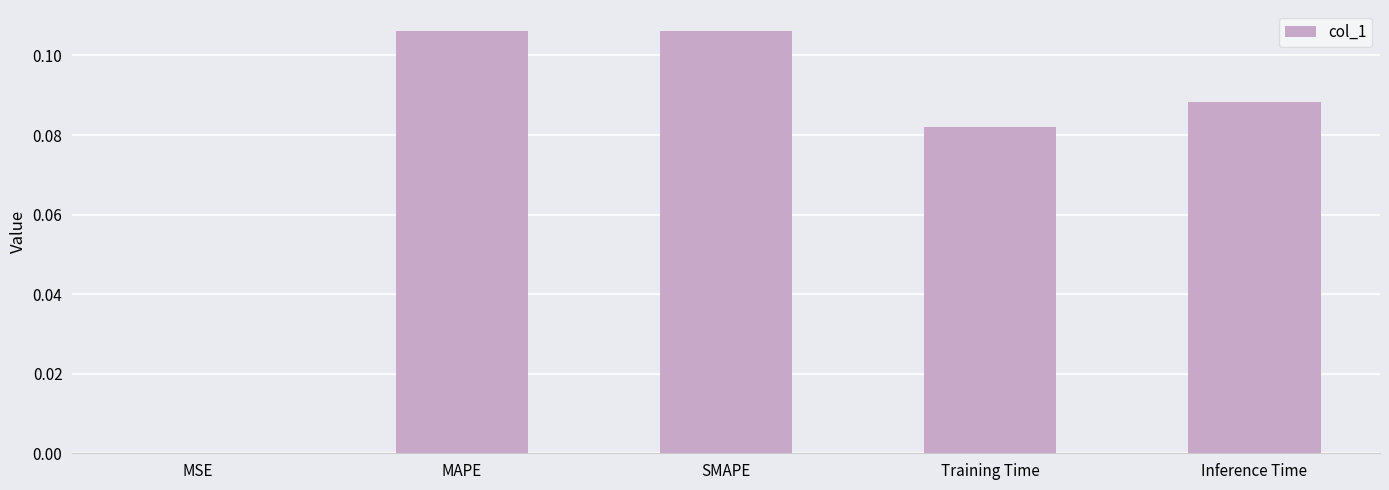

Which has a higher value, MAPE or Training Time?

MAPE